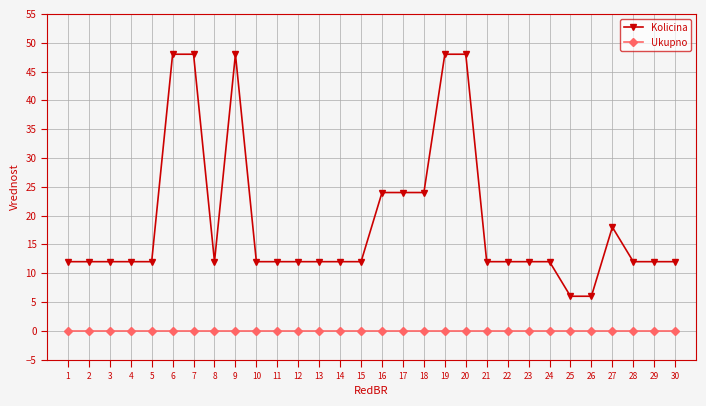

What is the greatest value displayed?

48